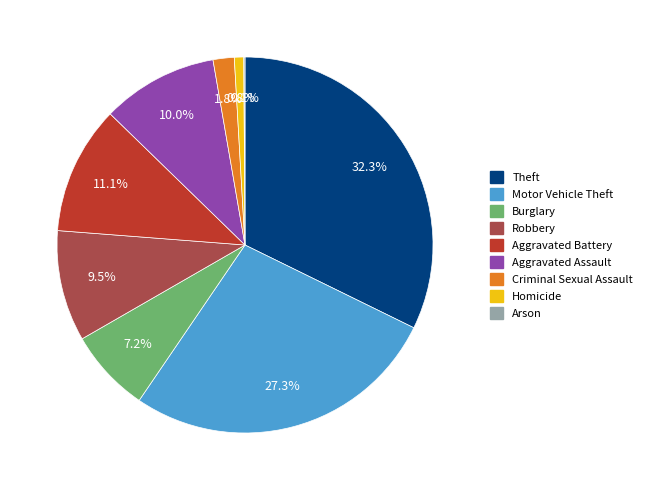

Is there a majority slice in this chart?

No